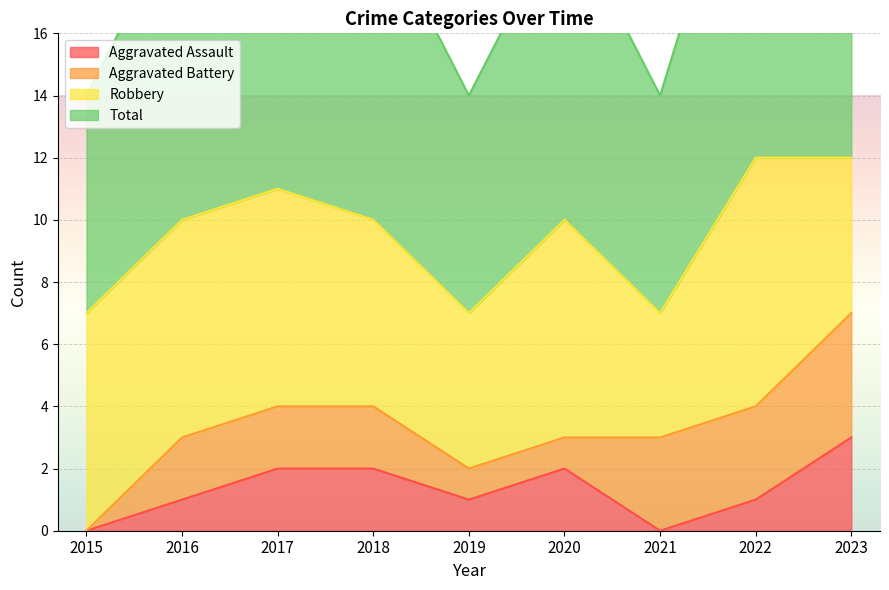

What is the value of the Aggravated Assault point at the 8th from the left?

1